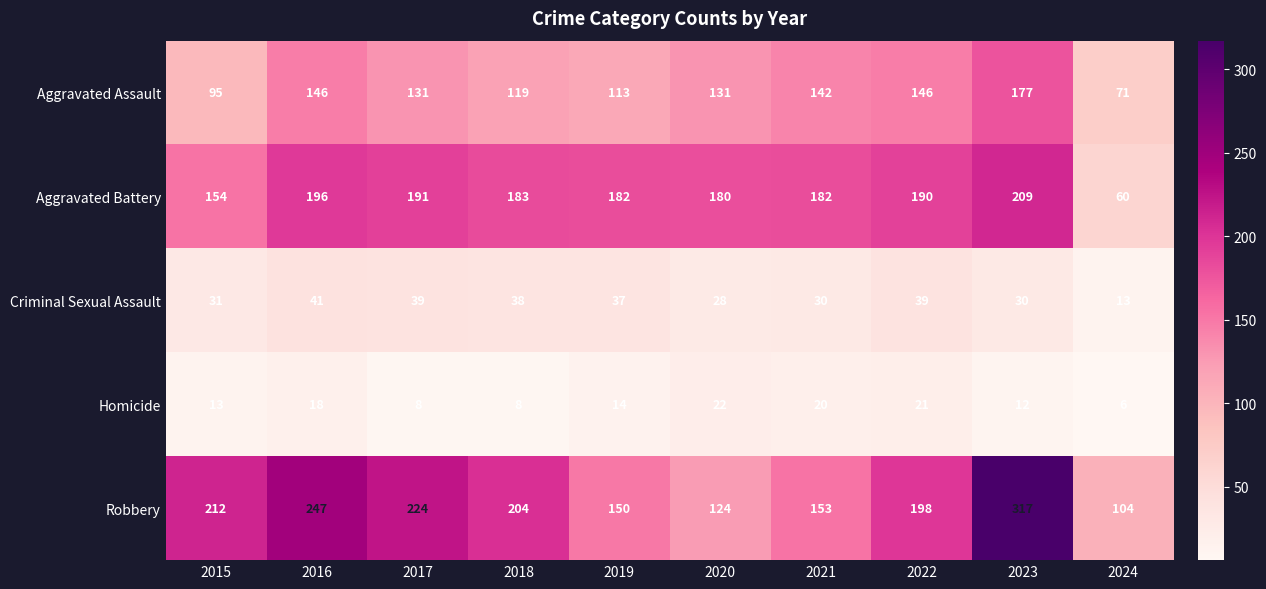

The value of Aggravated Battery at 2018 is 322. True or false?

False